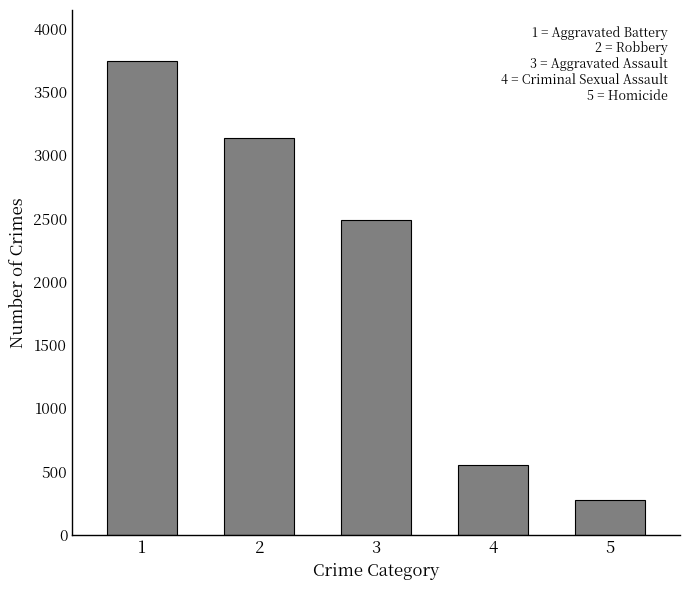

List the labels in order of value, smallest first.

5, 4, 3, 2, 1